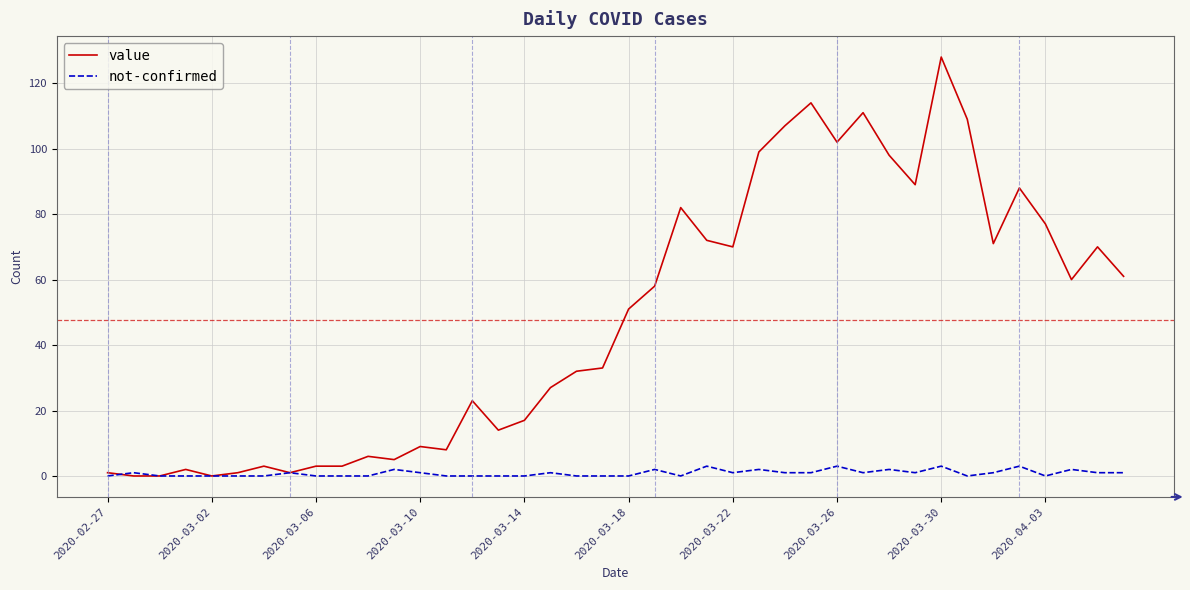

List the series in order of their peak value, highest first.

value, not-confirmed